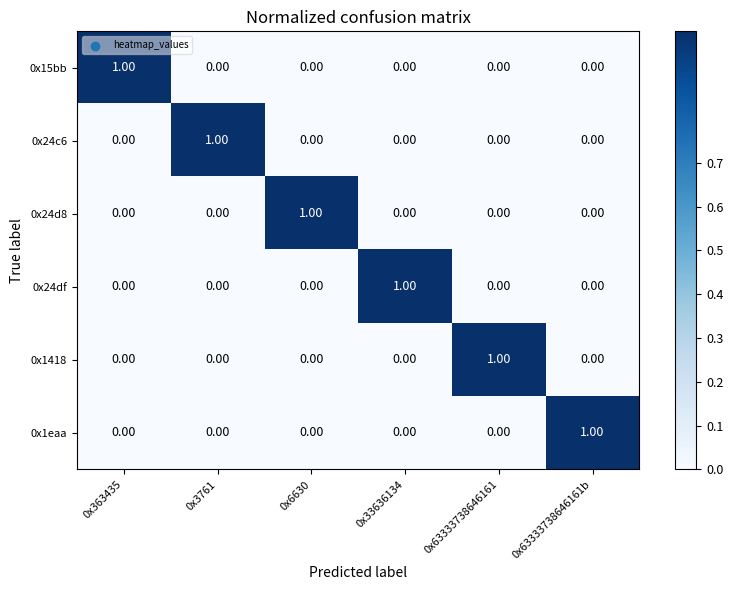

Reading right to left, extract all data points from this chart.

0x15bb: 0x63333738646161b=0	0x63333738646161=0	0x33636134=0	0x6630=0	0x3761=0	0x363435=1
0x24c6: 0x63333738646161b=0	0x63333738646161=0	0x33636134=0	0x6630=0	0x3761=1	0x363435=0
0x24d8: 0x63333738646161b=0	0x63333738646161=0	0x33636134=0	0x6630=1	0x3761=0	0x363435=0
0x24df: 0x63333738646161b=0	0x63333738646161=0	0x33636134=1	0x6630=0	0x3761=0	0x363435=0
0x1418: 0x63333738646161b=0	0x63333738646161=1	0x33636134=0	0x6630=0	0x3761=0	0x363435=0
0x1eaa: 0x63333738646161b=1	0x63333738646161=0	0x33636134=0	0x6630=0	0x3761=0	0x363435=0